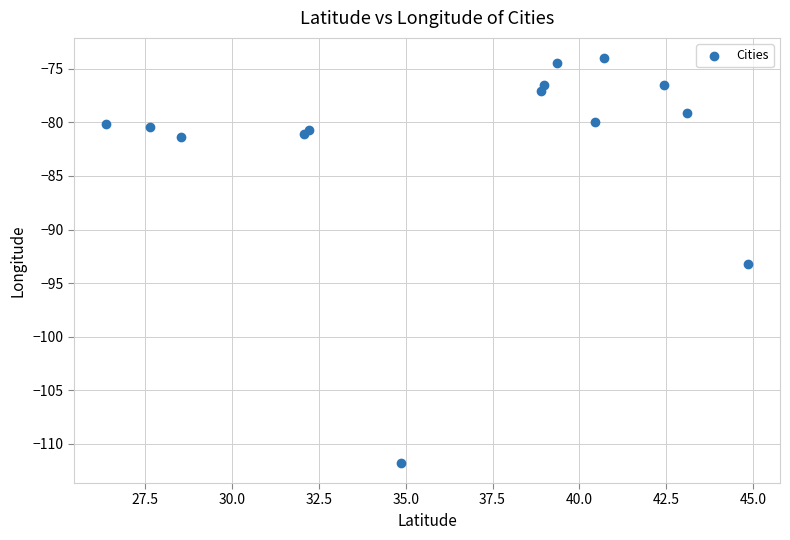

What Y value in the scatter plot is closest to -92?

-93.2